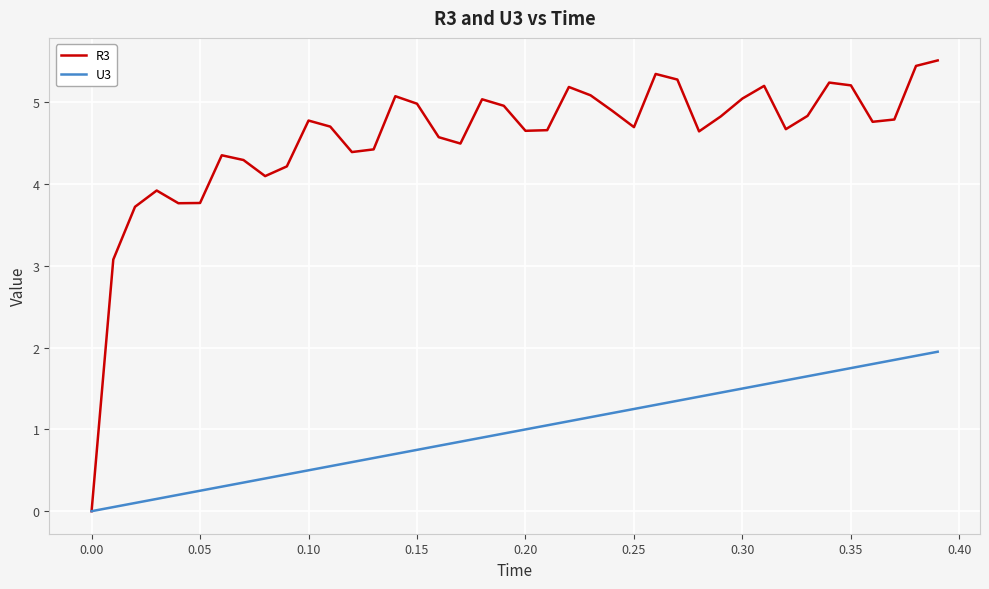

Which series has the widest spread of values?

R3